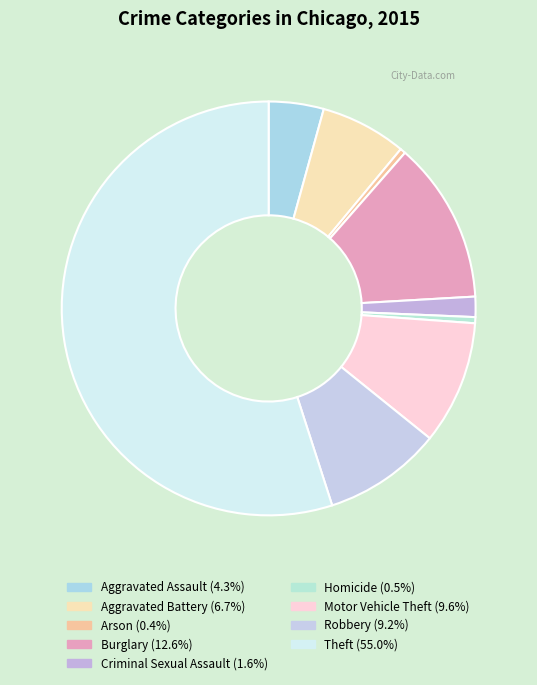

What is the largest slice in the pie chart?

Theft